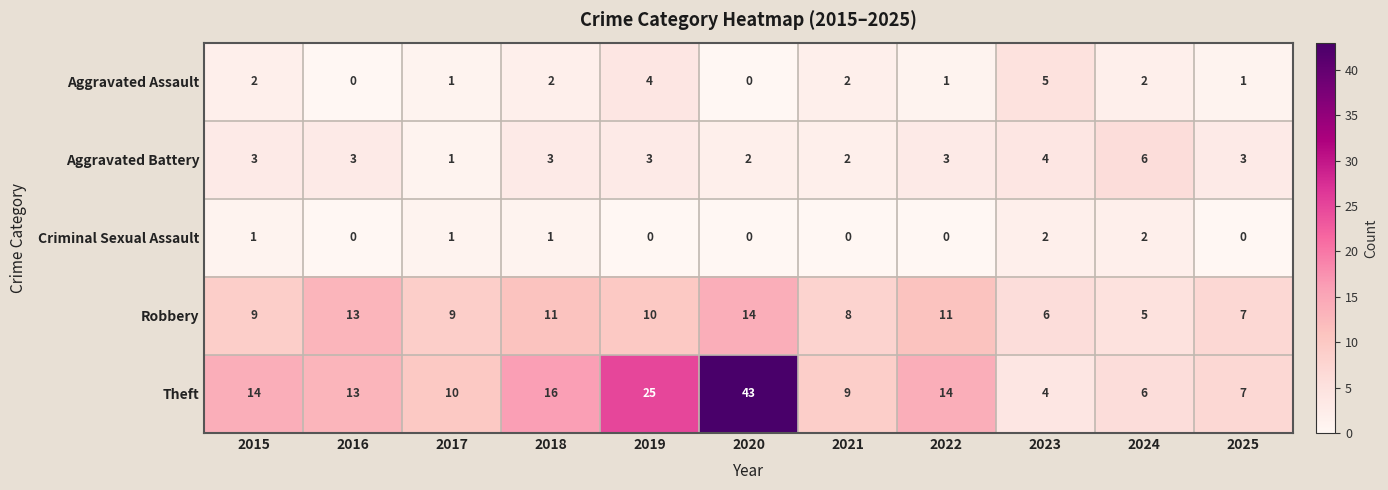

What is the sum of the Theft values at 2021 and 2024?

15